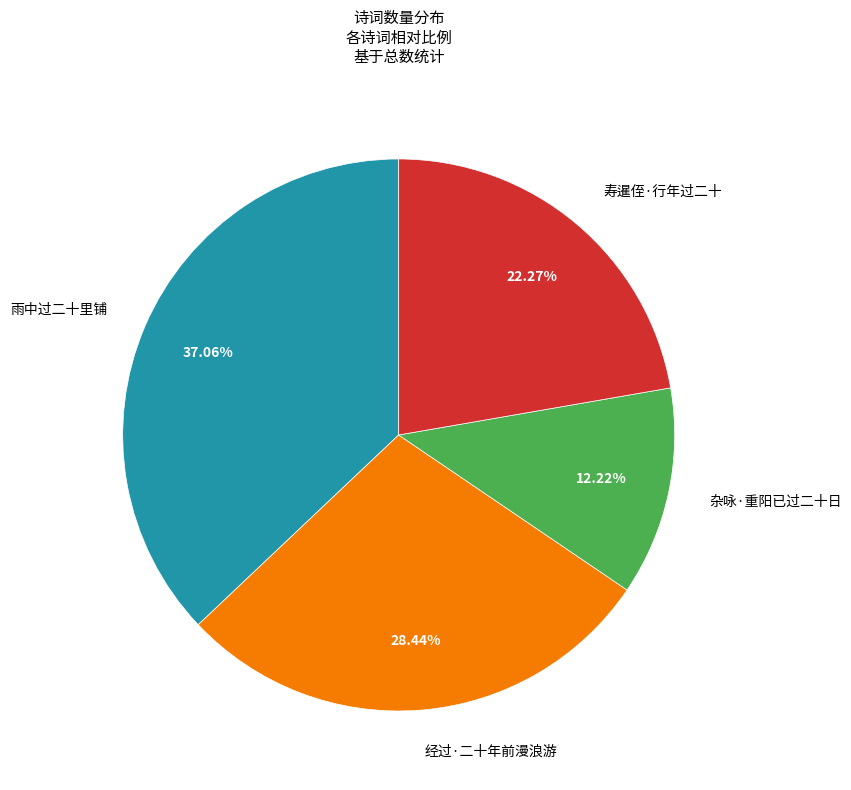

How many segments does this pie chart have?

4